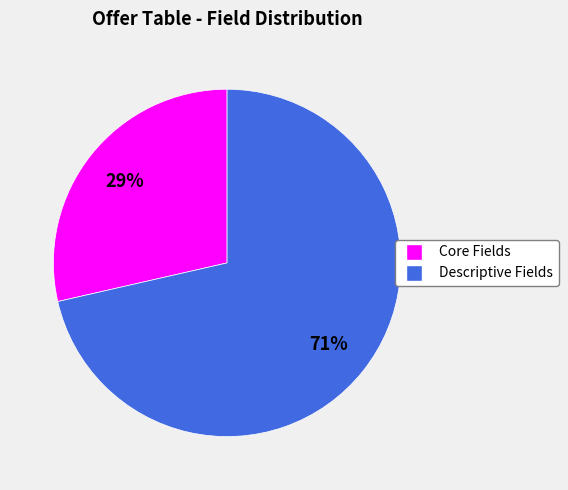

To the nearest percent, what is the average slice percentage?

50%